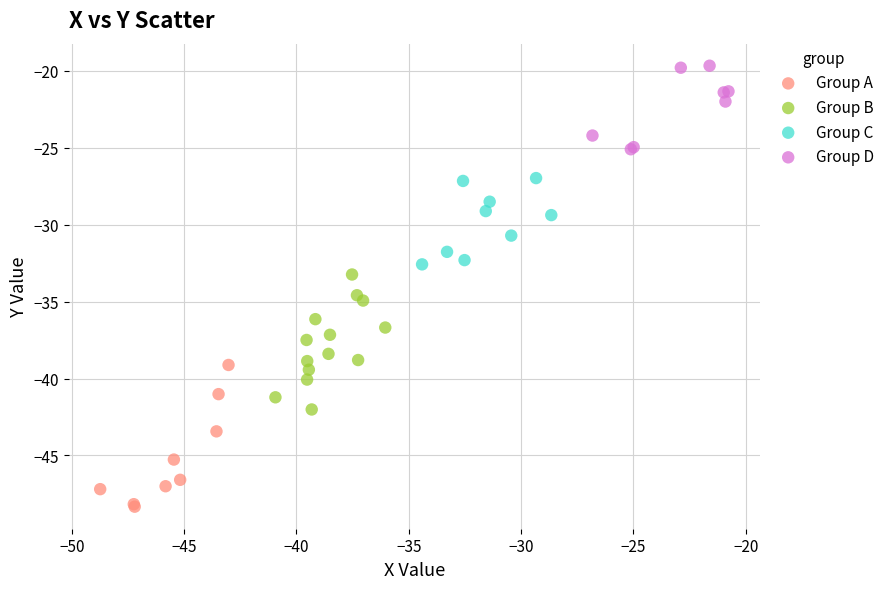

Which series reaches the maximum Y coordinate?

Group D